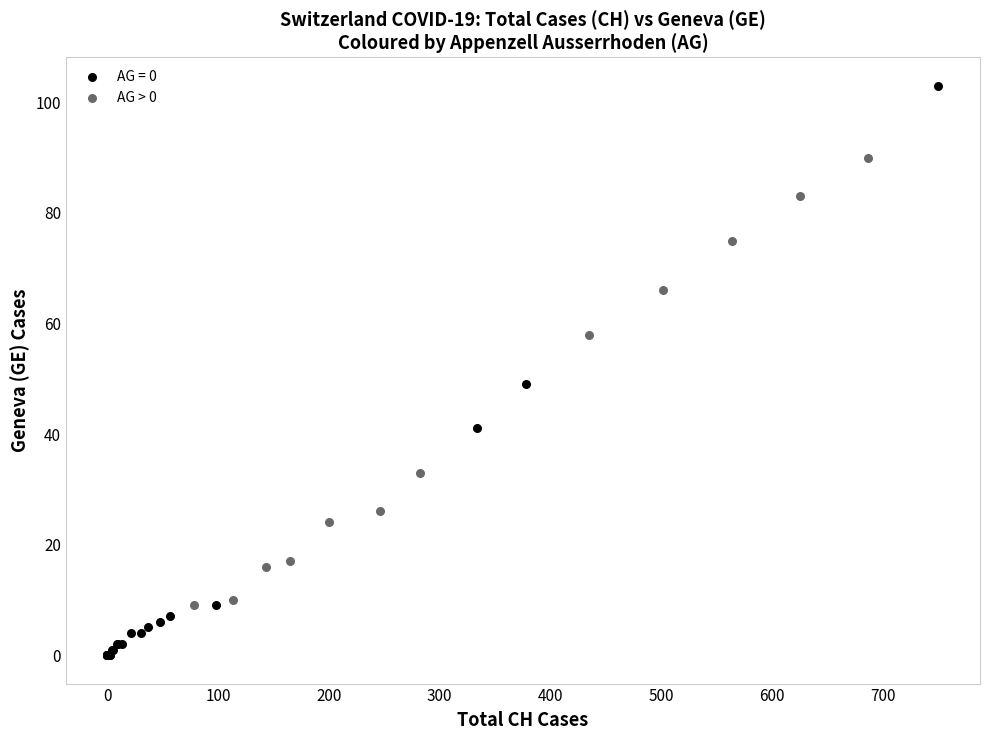

Which series contains the lowest Y value?

AG = 0